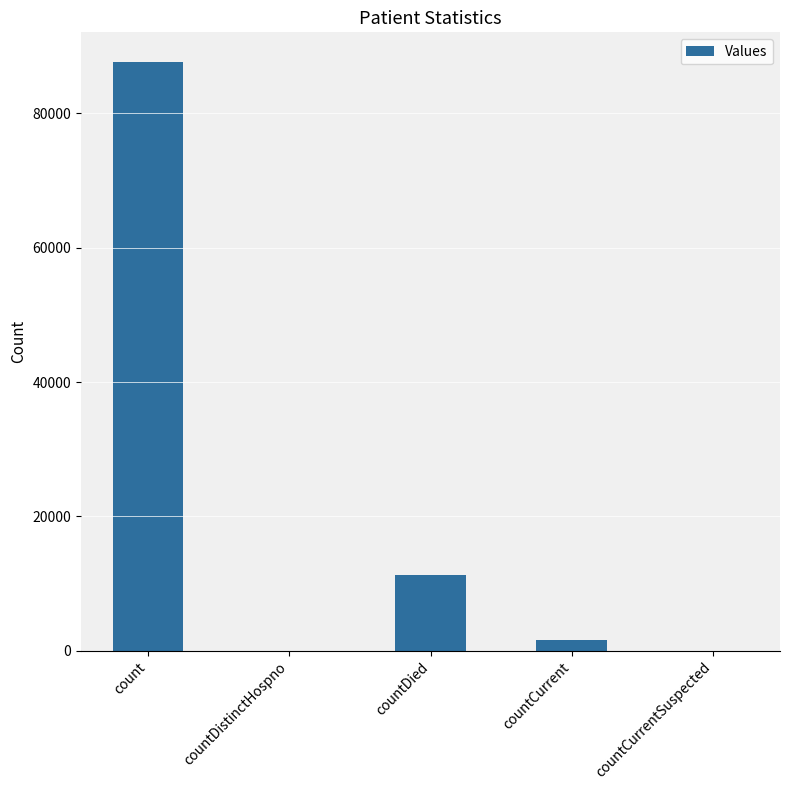

How many series are shown in this chart?

1